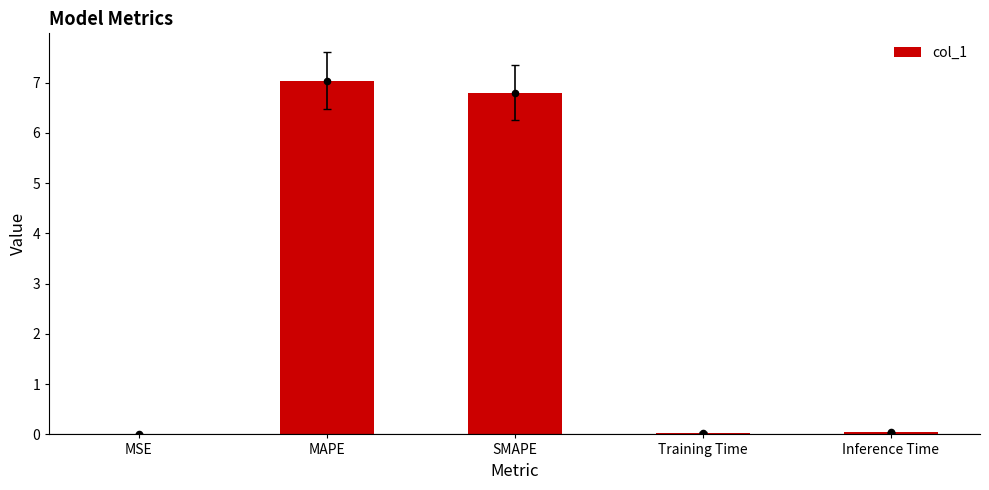

Between MAPE and Training Time, which is larger?

MAPE